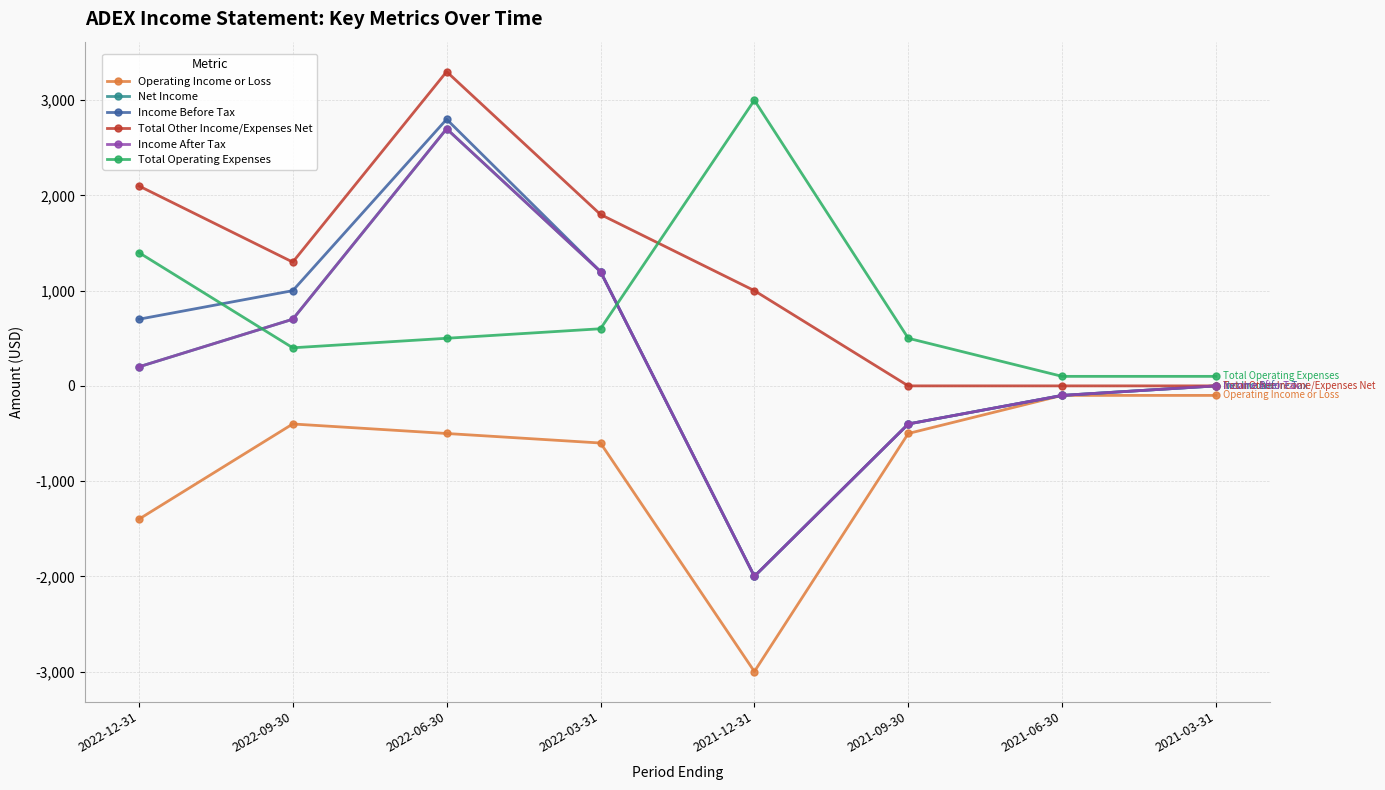

At which label does Net Income reach its minimum?

2021-12-31